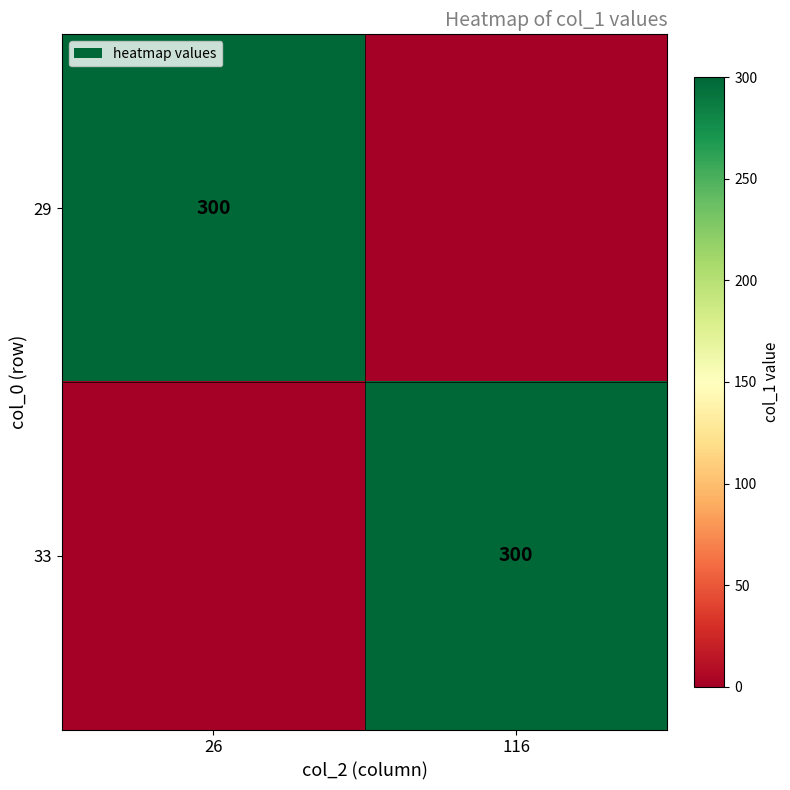

The 29 series shows 300 at 26. True or false?

True